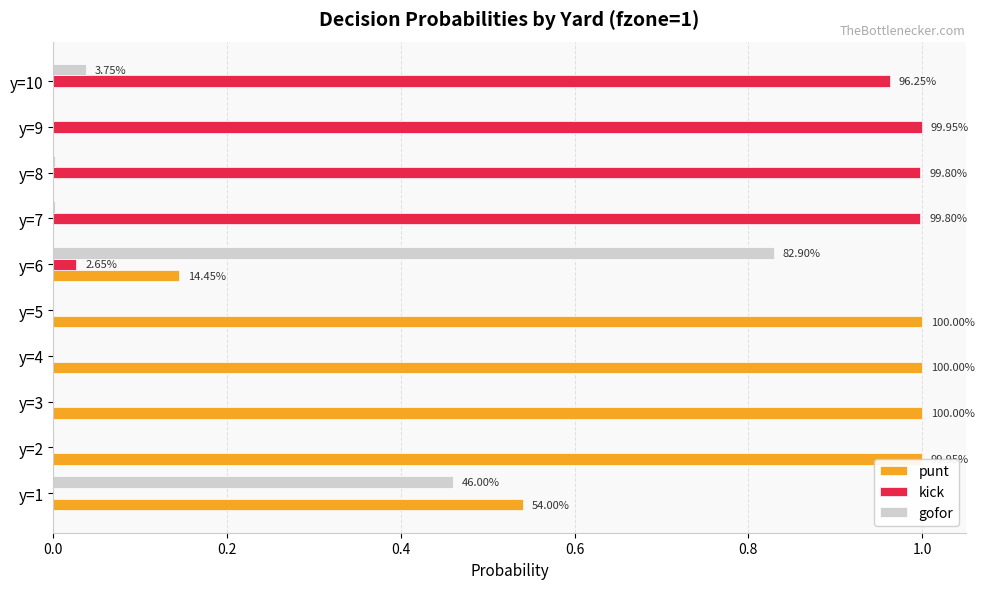

Which series has the largest total across all categories?

punt